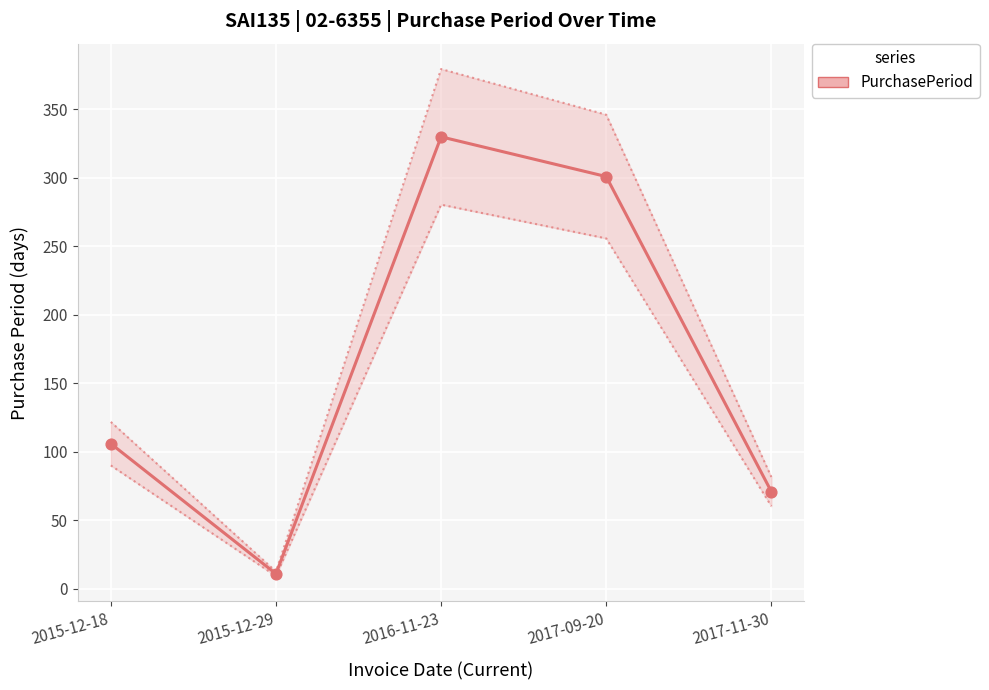

What is the change in value from 2015-12-29 to 2017-09-20?

+290